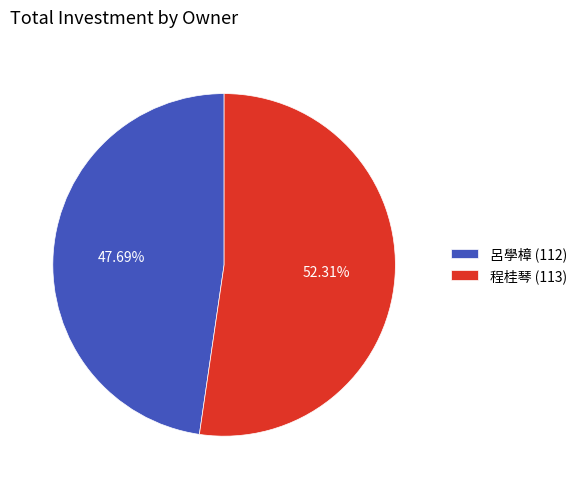

Does 呂學樟 (112) account for over 50% of the chart?

No